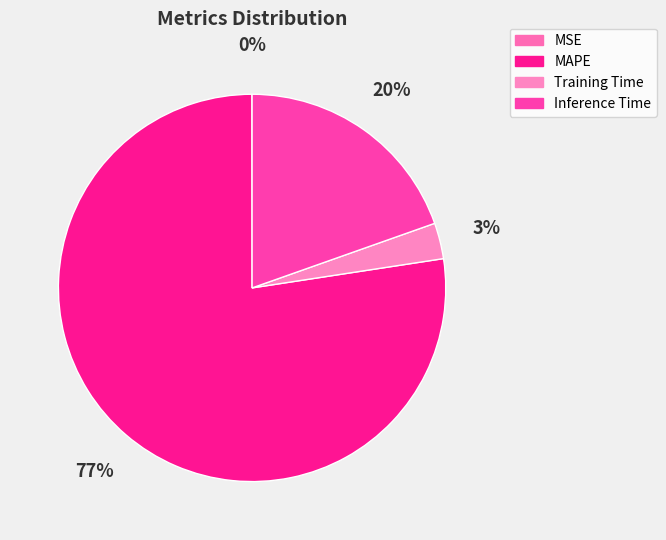

Count the number of slices in the pie.

4